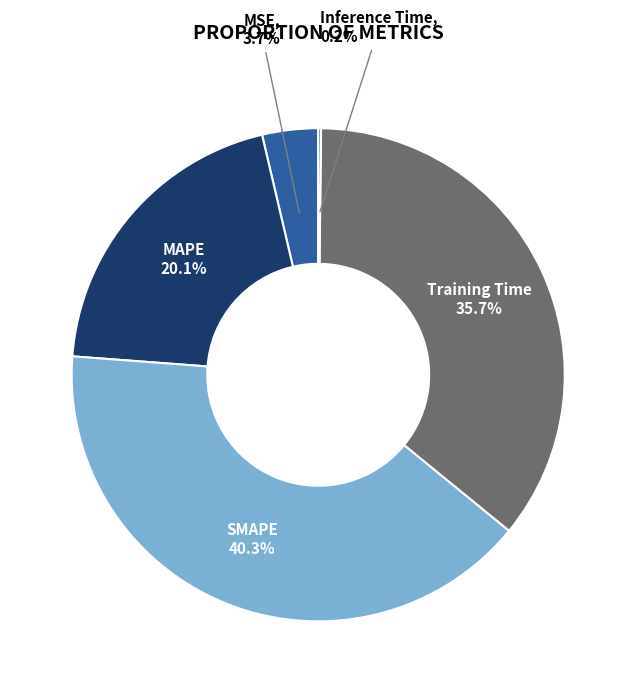

Does any single category account for the majority?

No